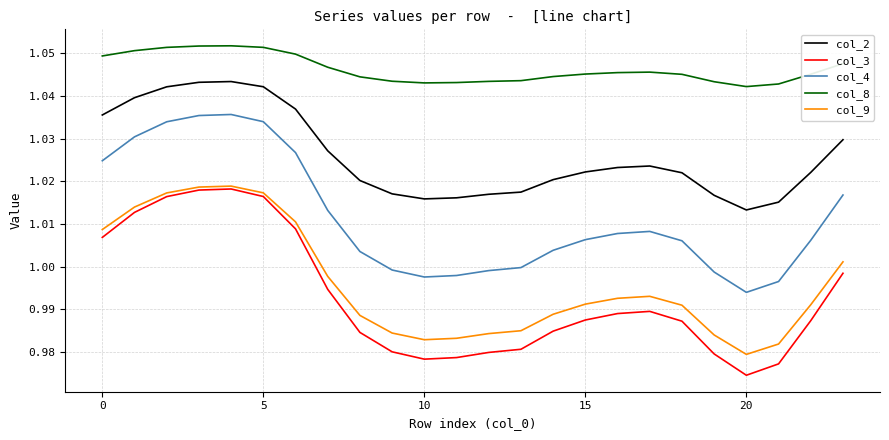

Which series has the widest spread of values?

col_3